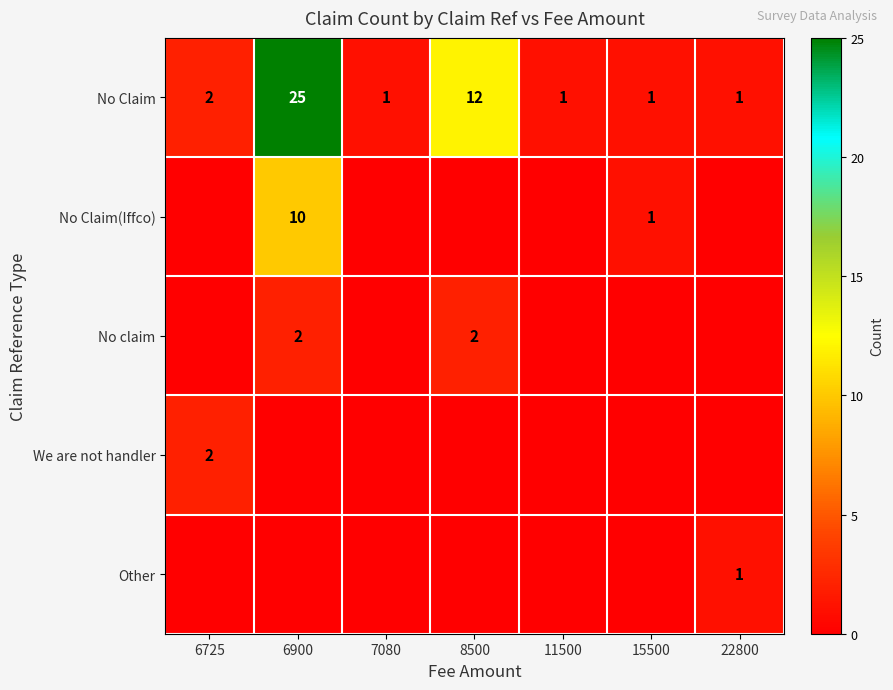

Is it true that No Claim(Iffco) equals 10 at 6900?

True